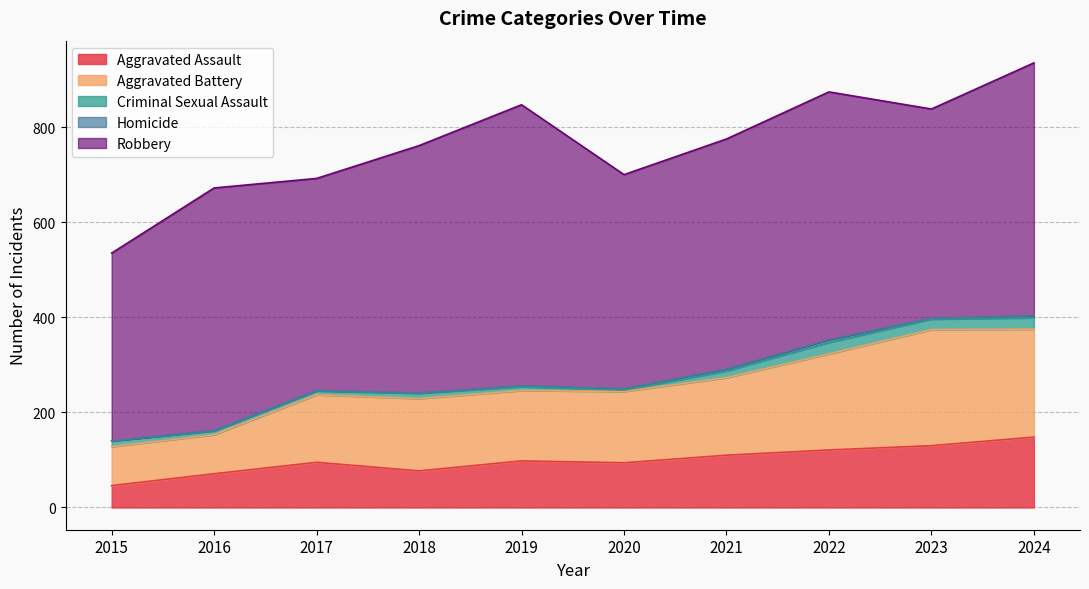

At which label does Aggravated Assault reach its peak?

2024